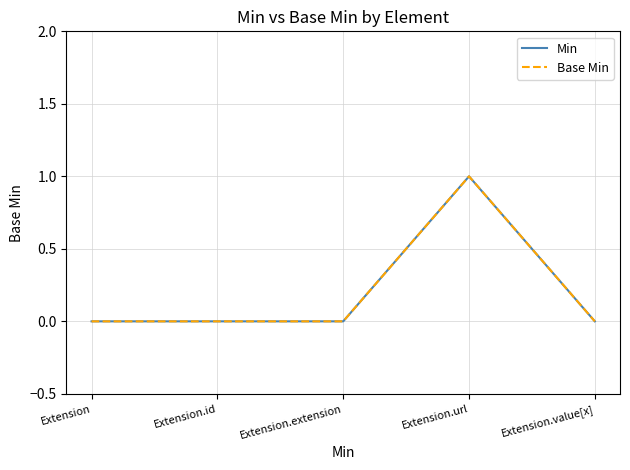

List the labels in order of Min value, smallest first.

Extension, Extension.id, Extension.extension, Extension.value[x], Extension.url